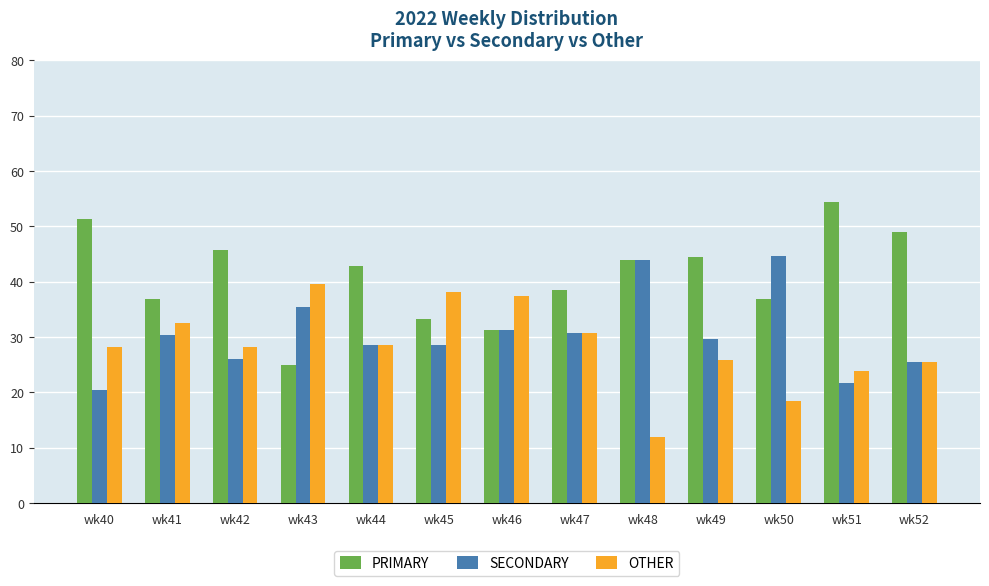

What is the smallest value displayed?

12.0